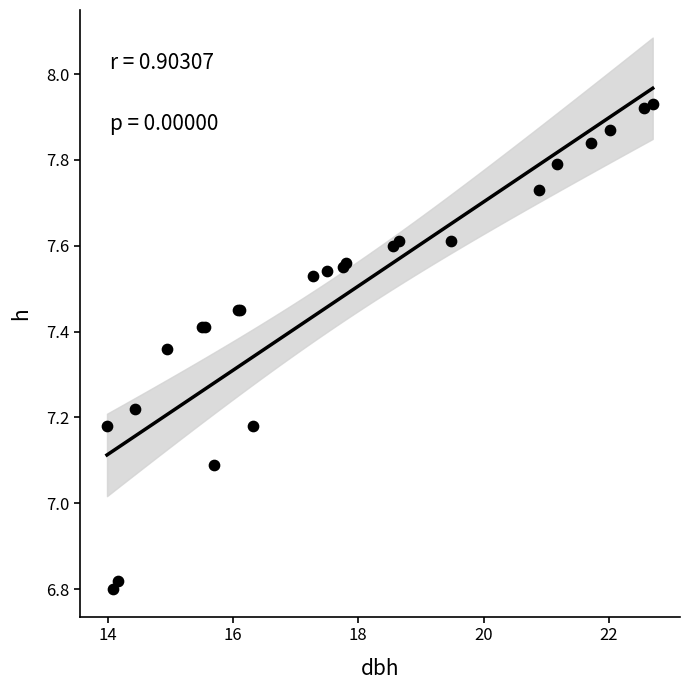

What Y value in the scatter plot is closest to 7?

7.1